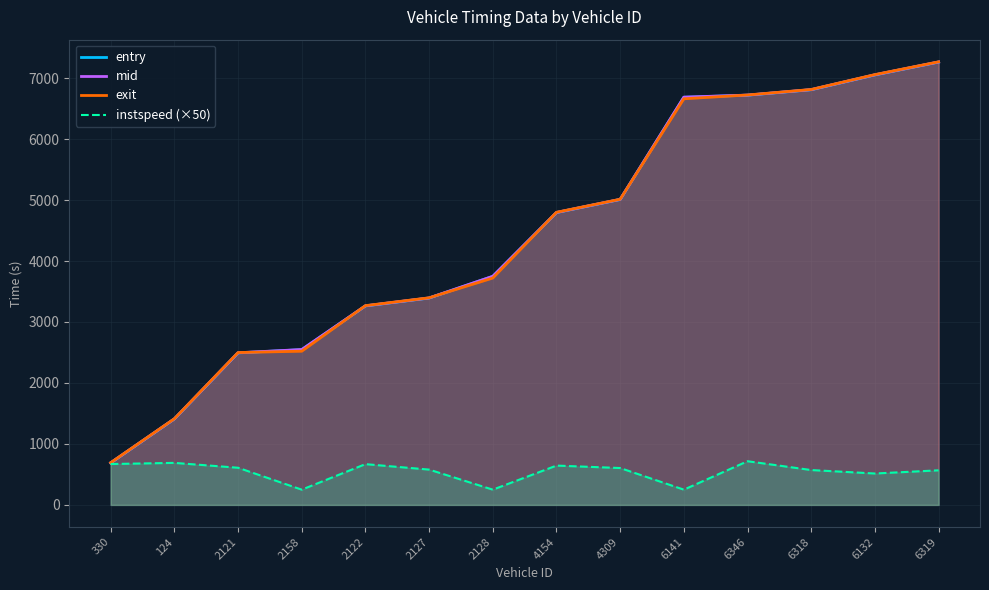

Rank the series at 6346 from highest to lowest value.

exit, mid, entry, instspeed (×50)